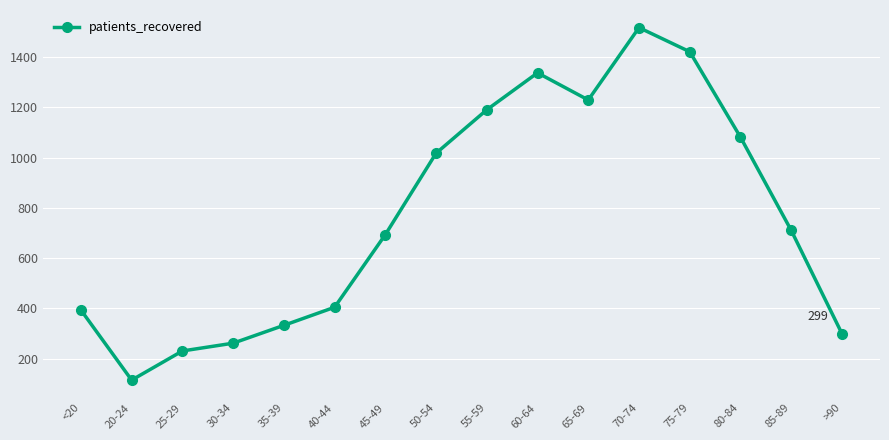

Is this an area chart (filled region under the line)?

No